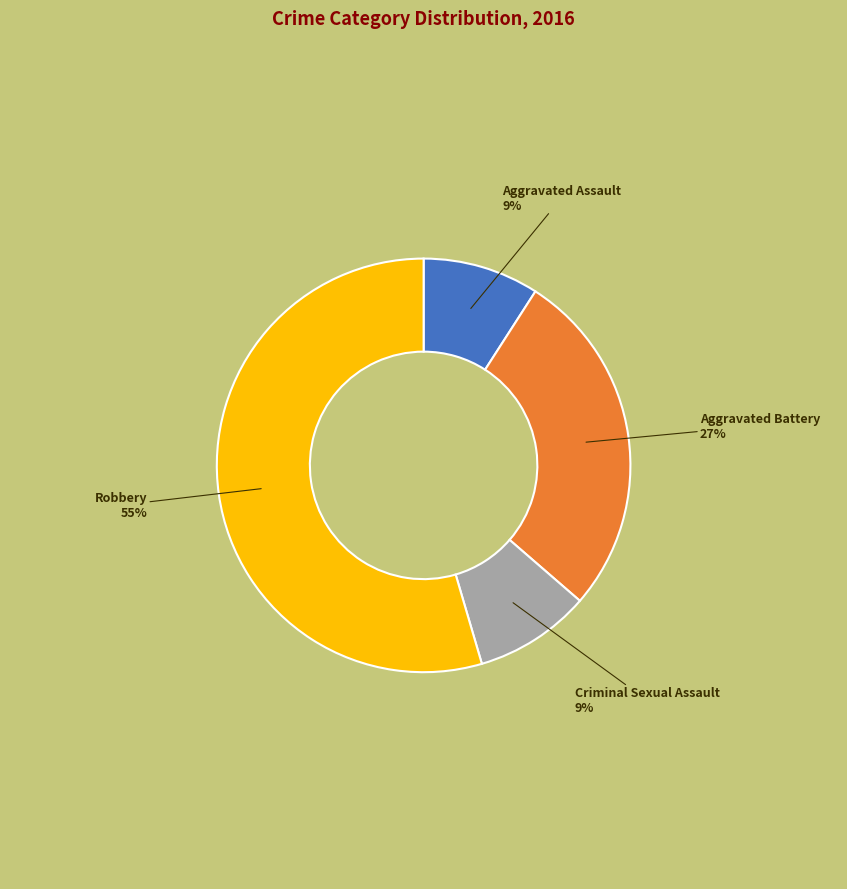

Is it true that Aggravated Battery is 27% of the pie?

True